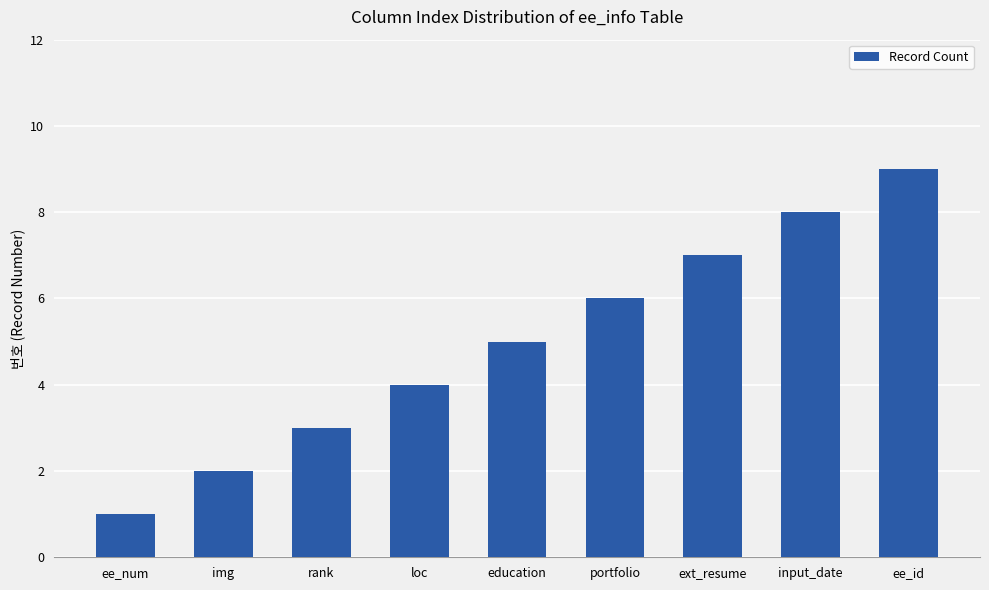

What is the average value?

5